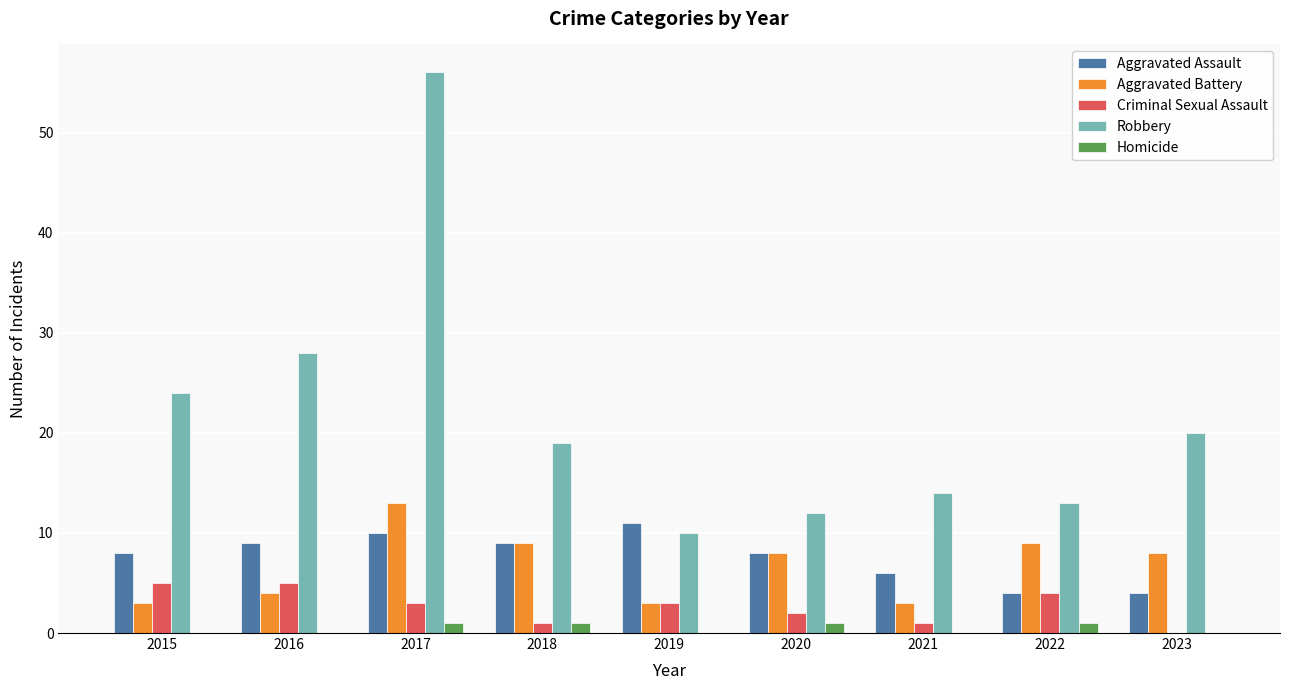

Read the Robbery value at 2015, to the nearest 5.

25